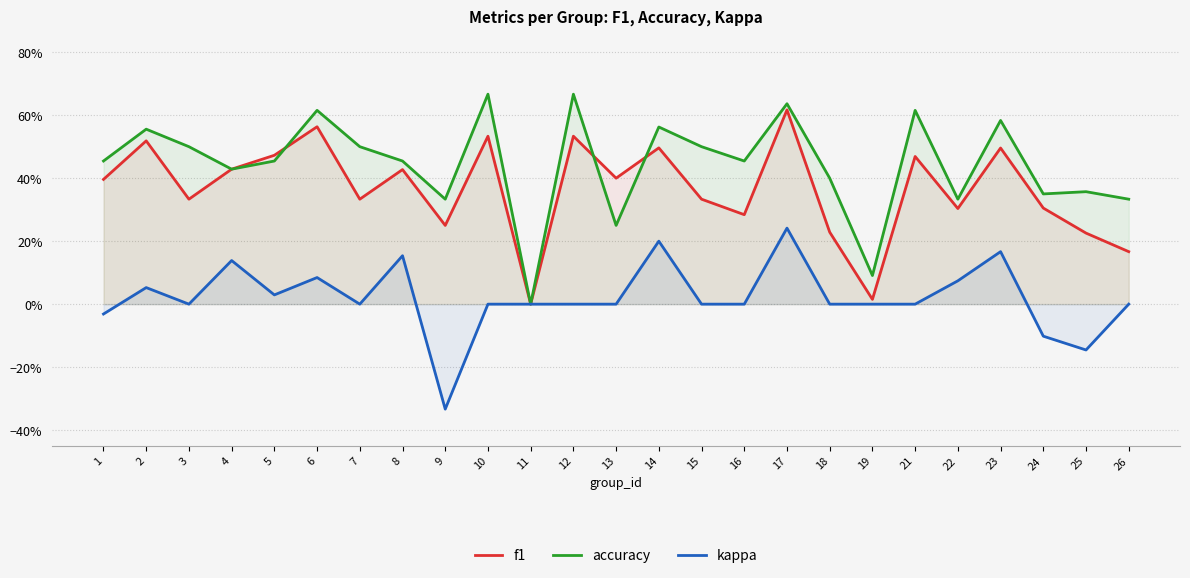

Between 9 and 8, which is larger?

8